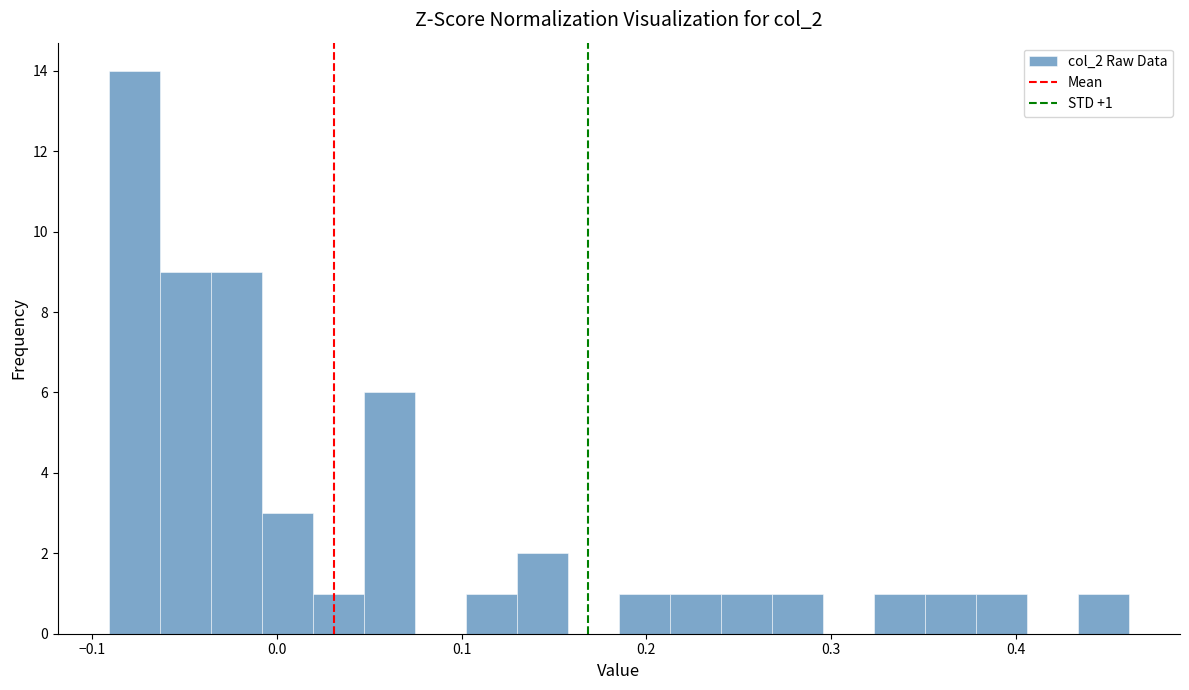

Around what value on the x-axis is the tallest bar? Give the approximate position of its centre, as read against the axis.

-0.08